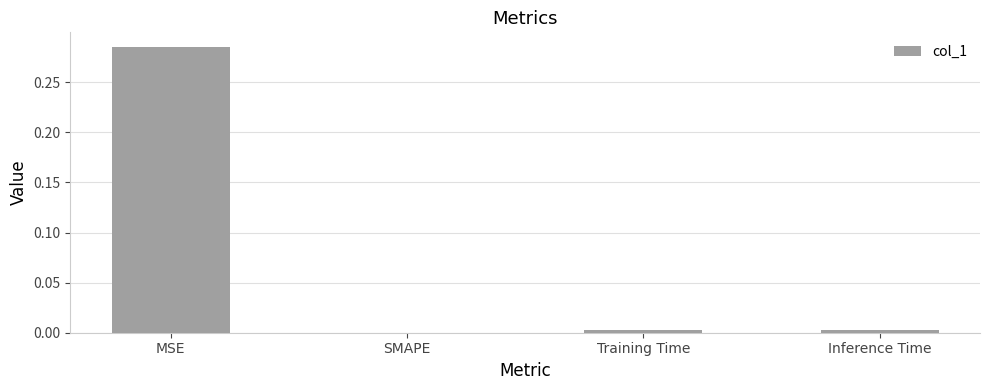

What is the average value?

0.1